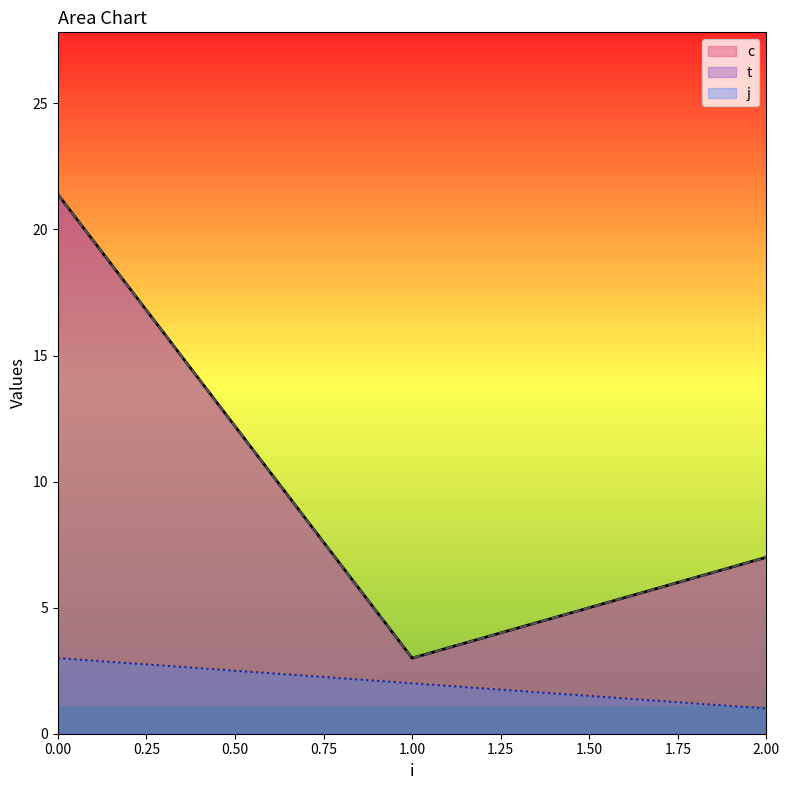

Between 2 and 1, which is larger?

2